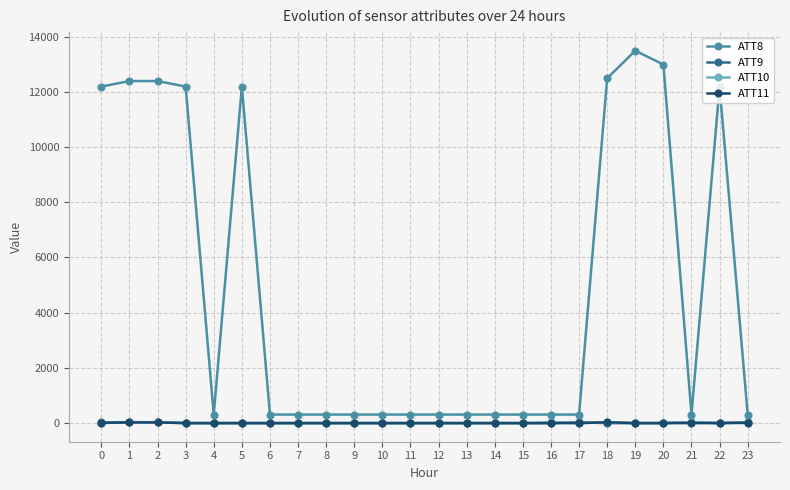

True or false: ATT8 and ATT11 cross at least once.

False